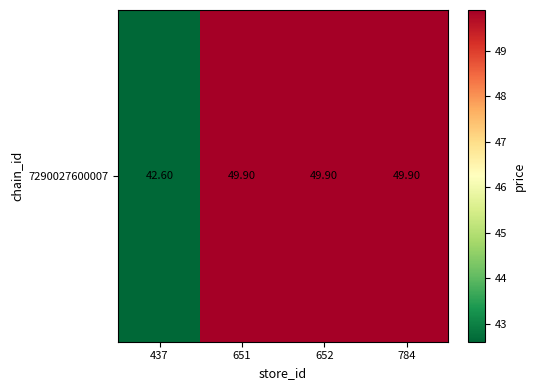

Reading right to left, what are all the values shown in this chart?

784=49.9	652=49.9	651=49.9	437=42.6